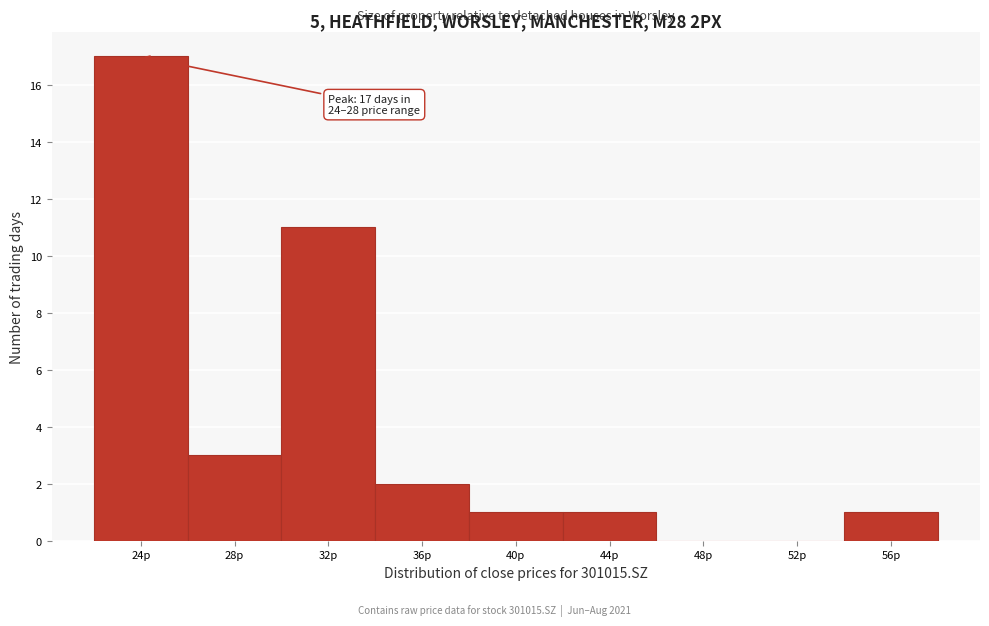

Reading right to left, list all the values displayed in this chart.

56p=1	52p=0	48p=0	44p=1	40p=1	36p=2	32p=11	28p=3	24p=17